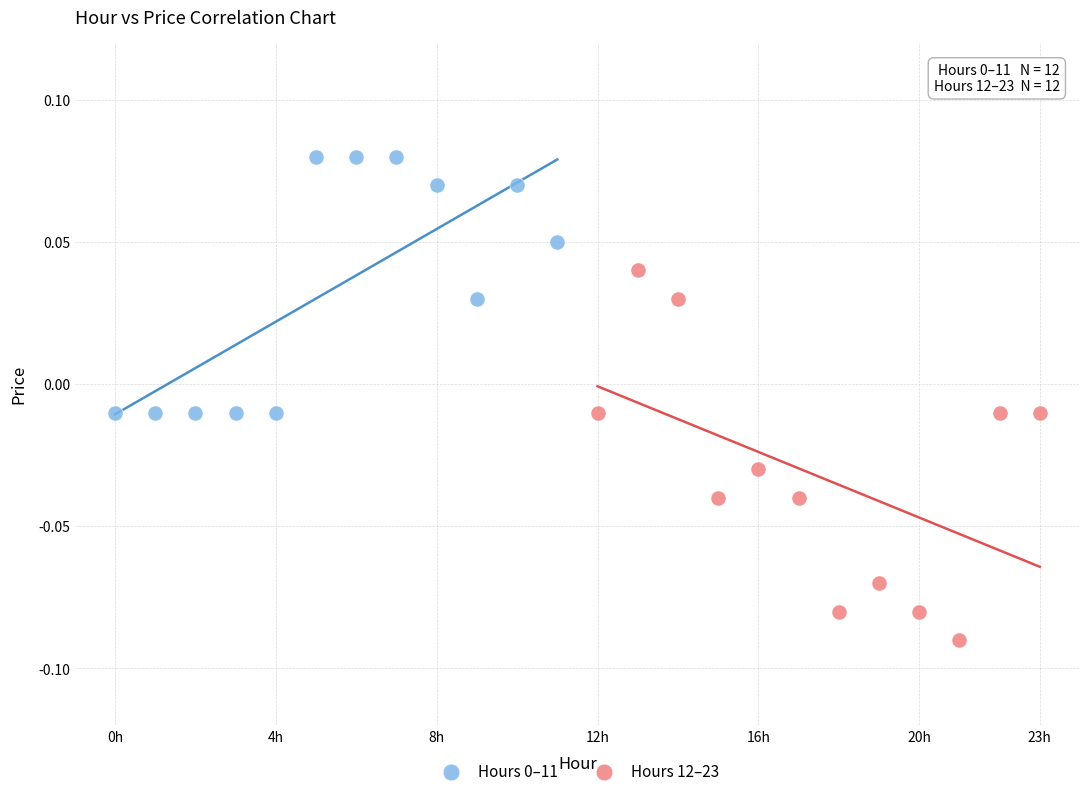

Which series has the largest Y range (max minus min)?

Hours 12–23